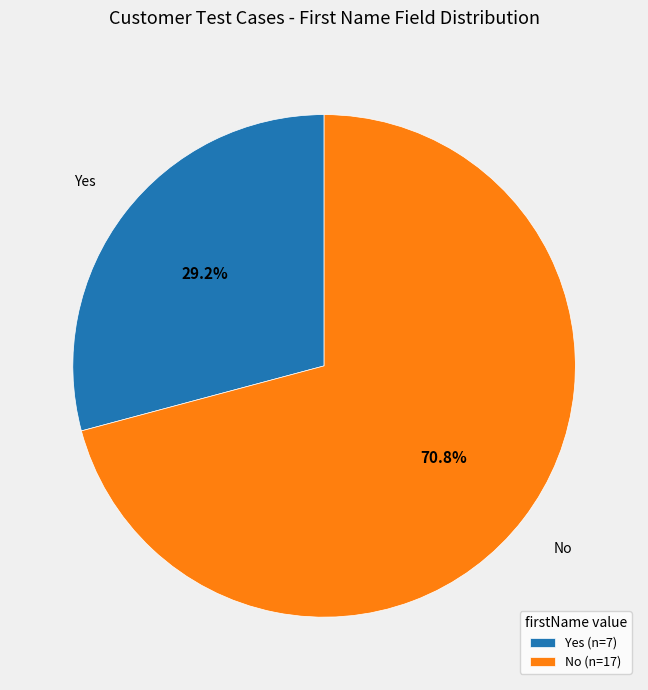

Rank the categories by value from highest to lowest.

No (n=17), Yes (n=7)